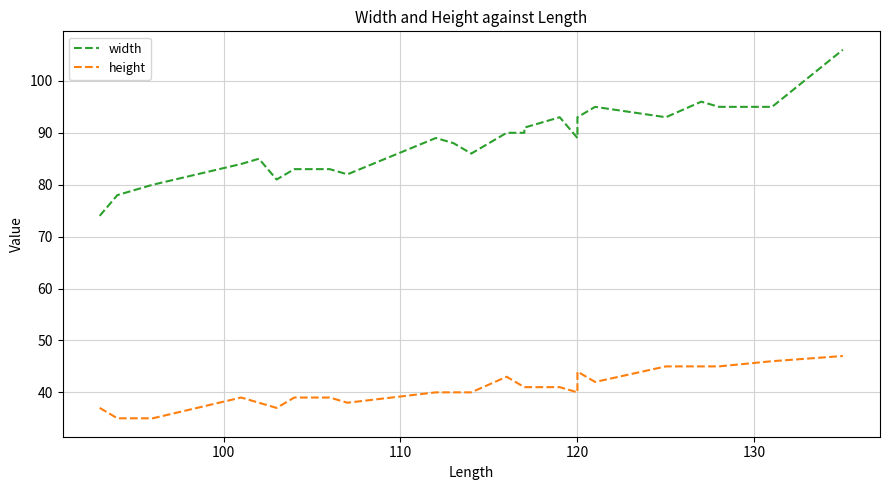

What is the highest value of the width series?

106